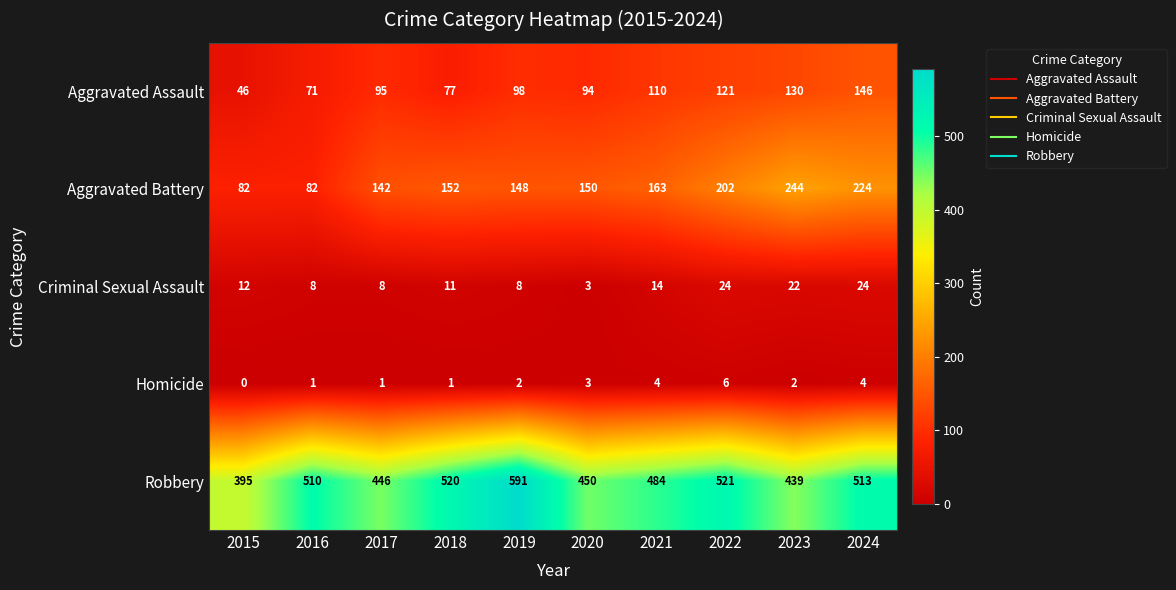

Which series has the widest spread of values?

Robbery